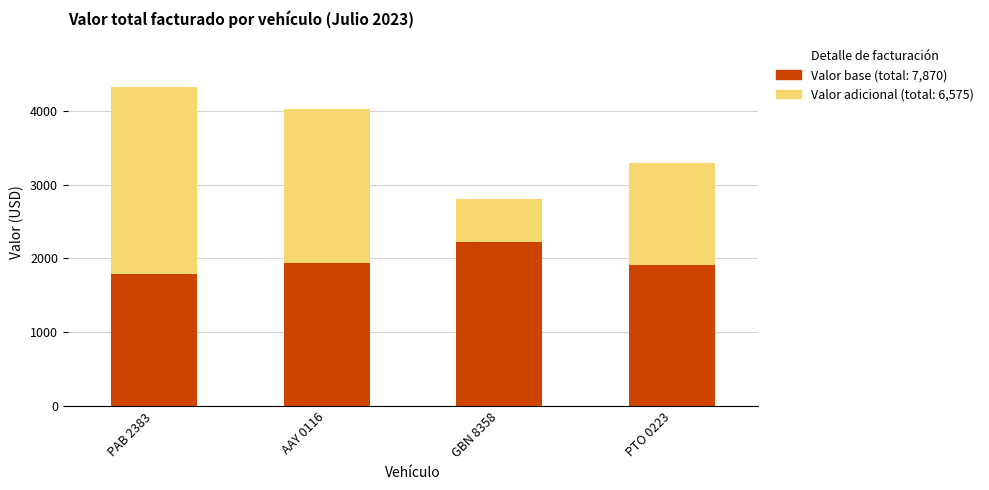

What is the total value across all series at PAB 2383?

4325